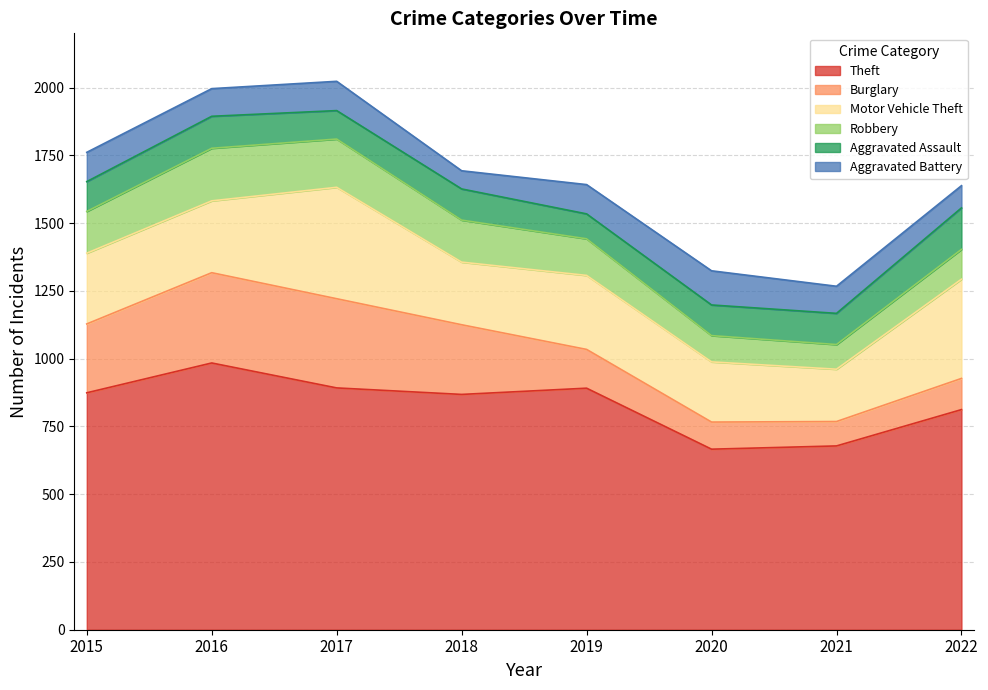

At which category does Robbery reach its first local peak?

2016